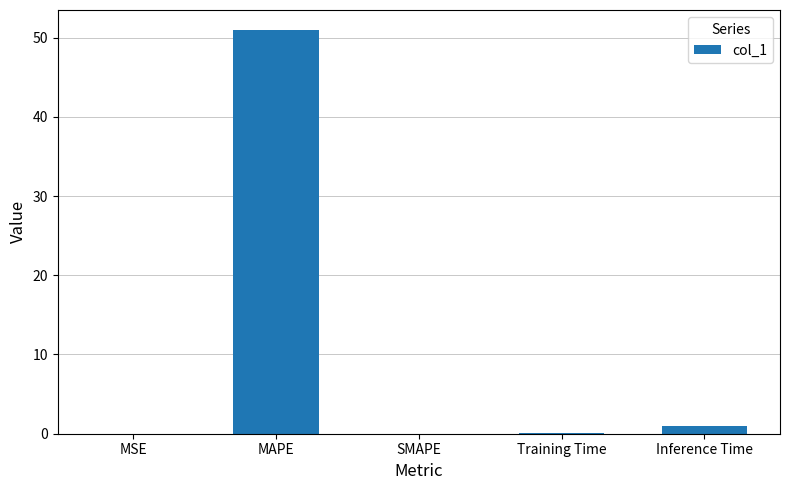

What is the greatest value displayed?

50.9